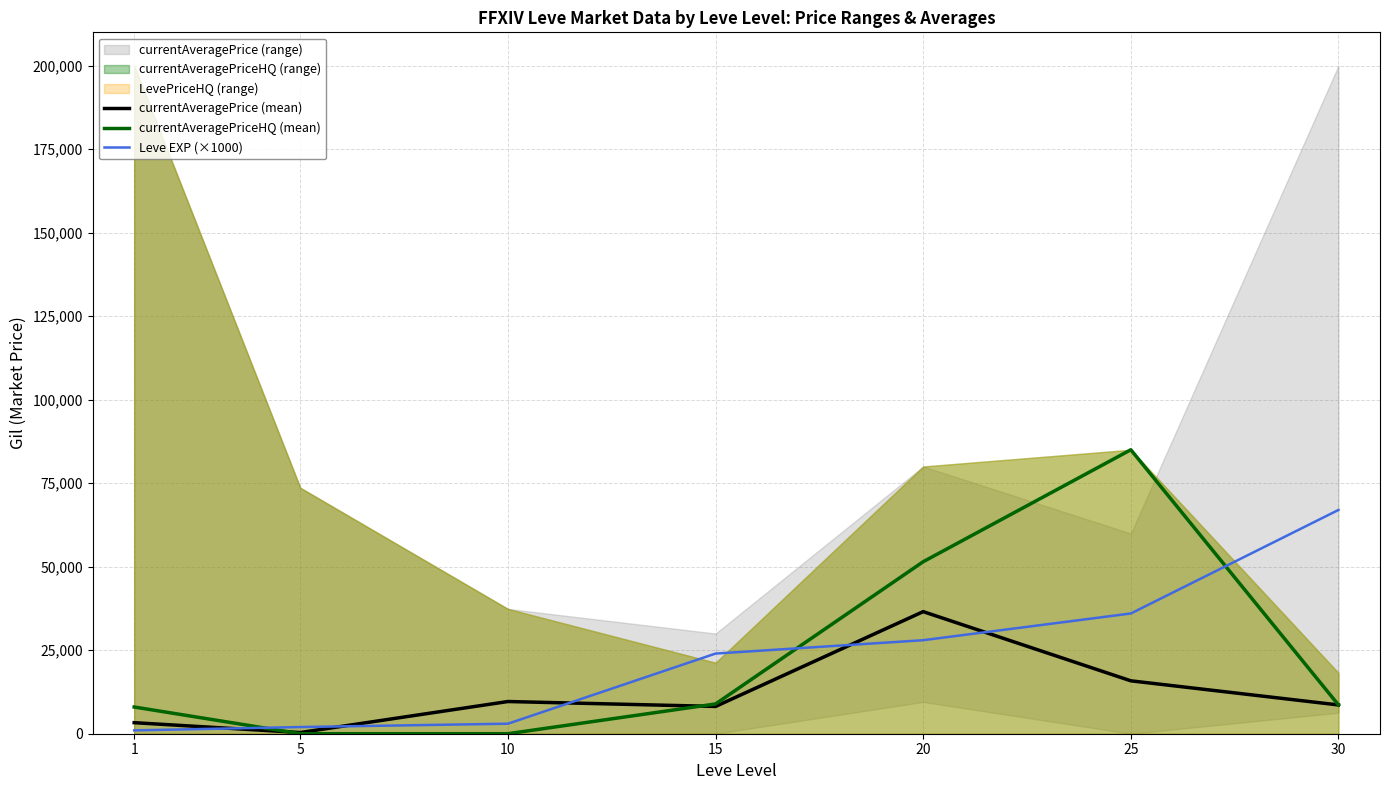

Where does the Leve EXP (×1000) series first go above 24000?

20